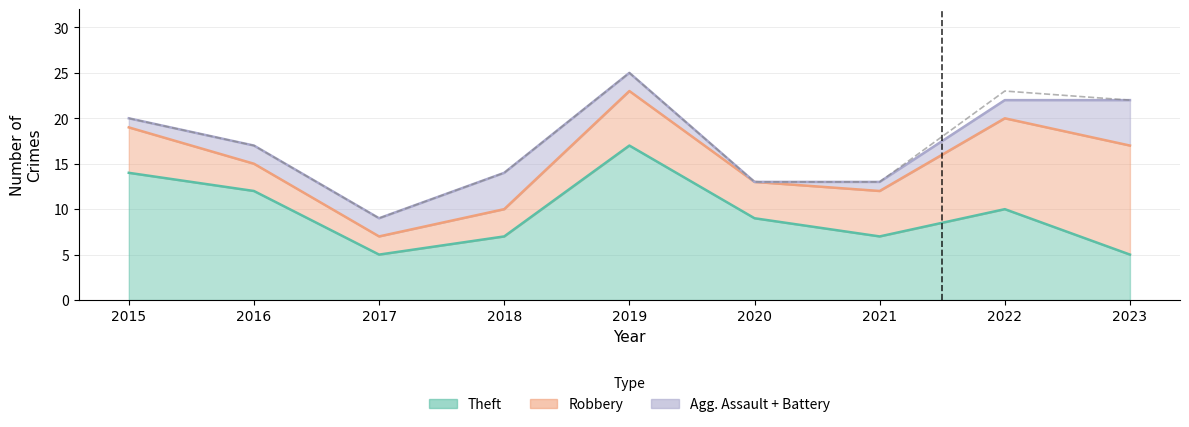

Reading left to right, what are all the values shown in this chart?

2015=20	2016=17	2017=9	2018=14	2019=25	2020=13	2021=13	2022=23	2023=22